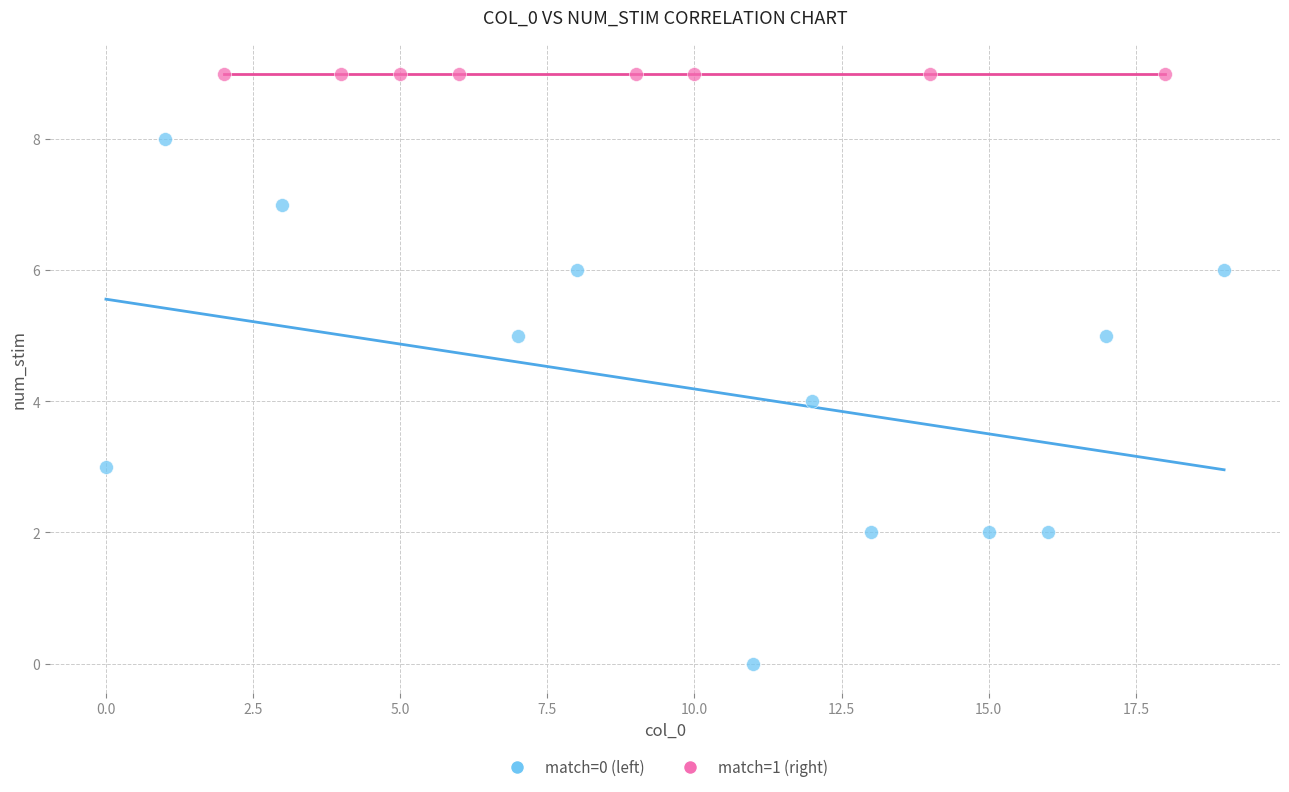

Which series reaches the maximum Y coordinate?

match=1 (right)